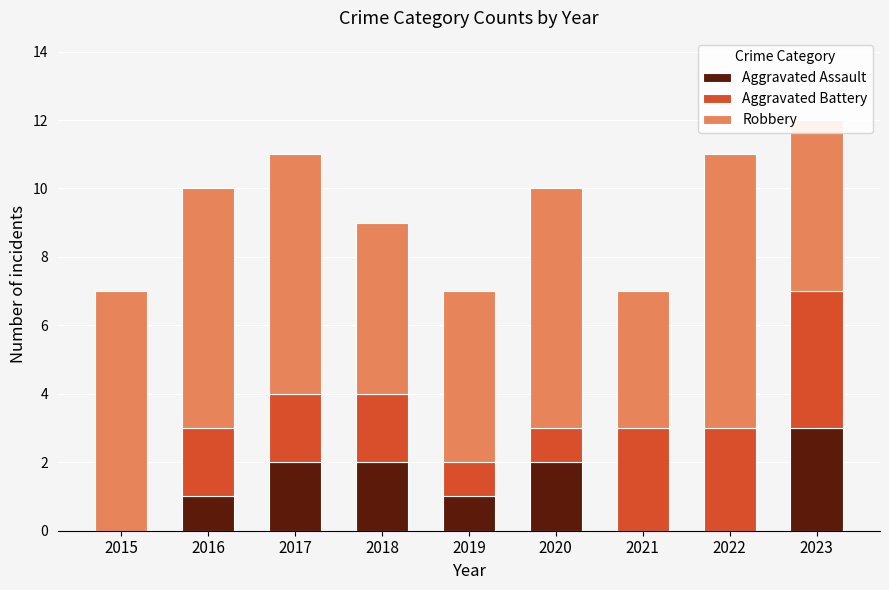

Which category has the highest value in the Aggravated Assault series?

2023